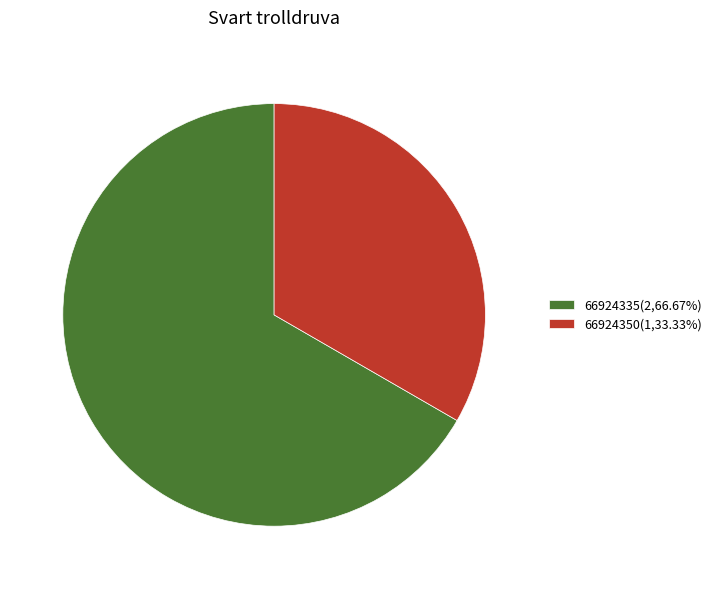

Which has a higher value, 66924350 or 66924335?

66924335